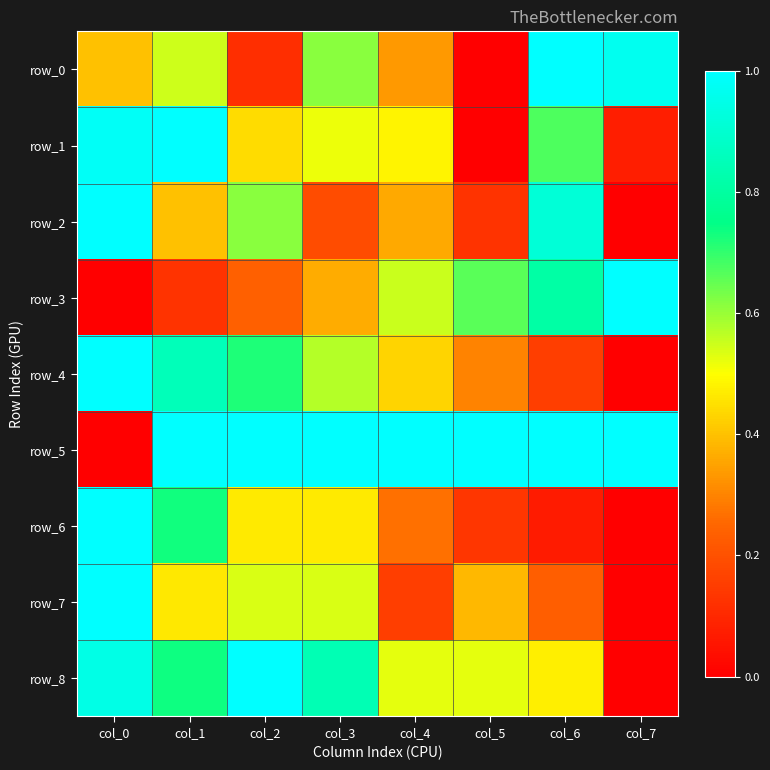

What is the total value across all series at col_7?

3.0